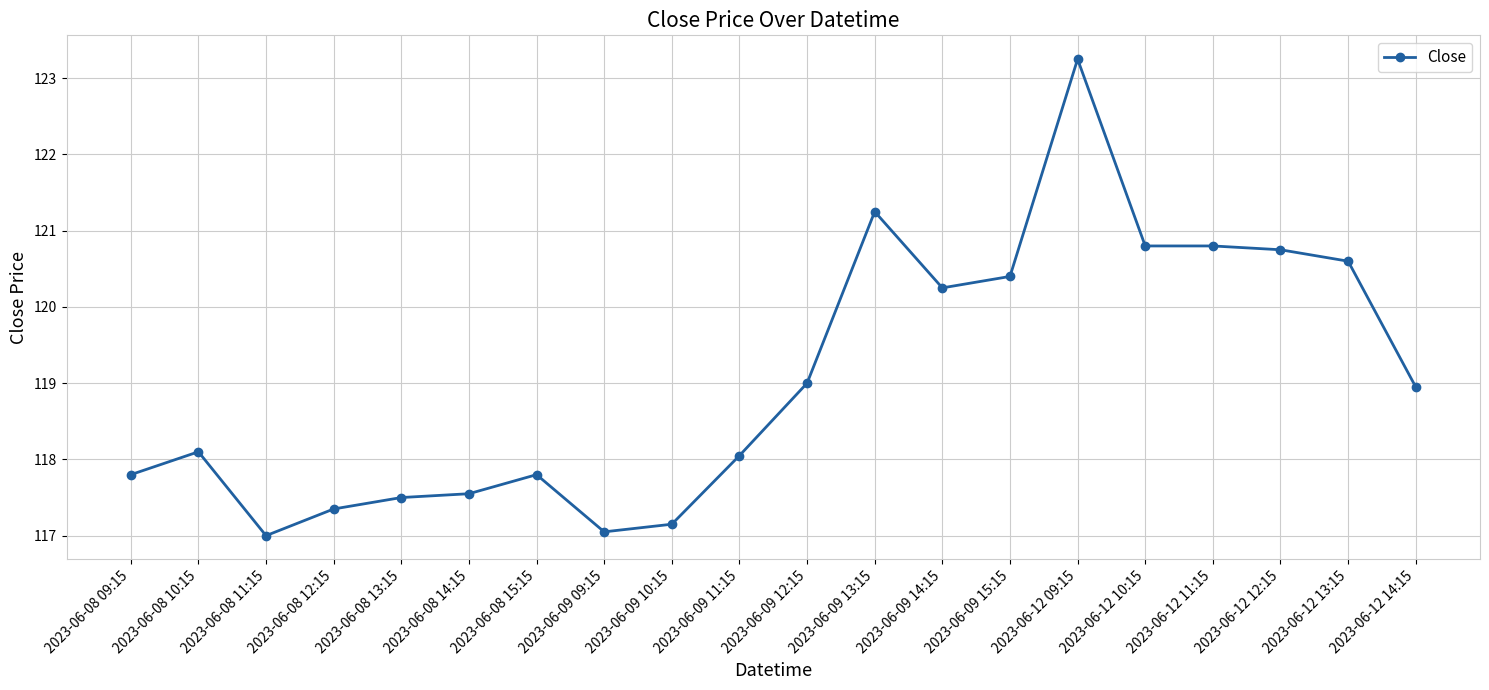

At which category does the chart reach its peak across all series?

2023-06-12 09:15